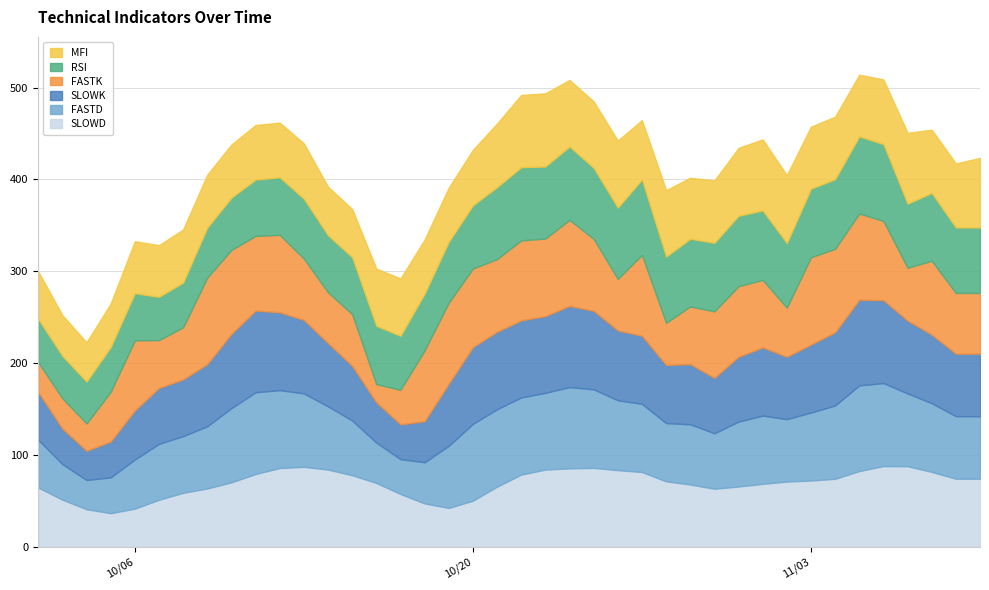

Which series changed the most between 2020-10-29 and 2020-11-07?

SLOWD